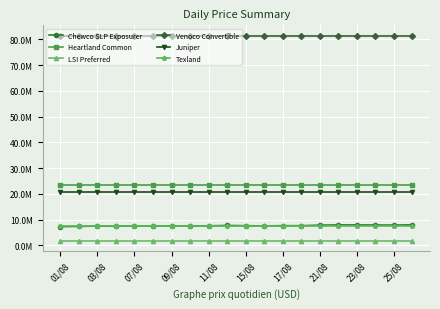

True or false: Venoco Convertible has more than 2 points higher than both neighbors.

False